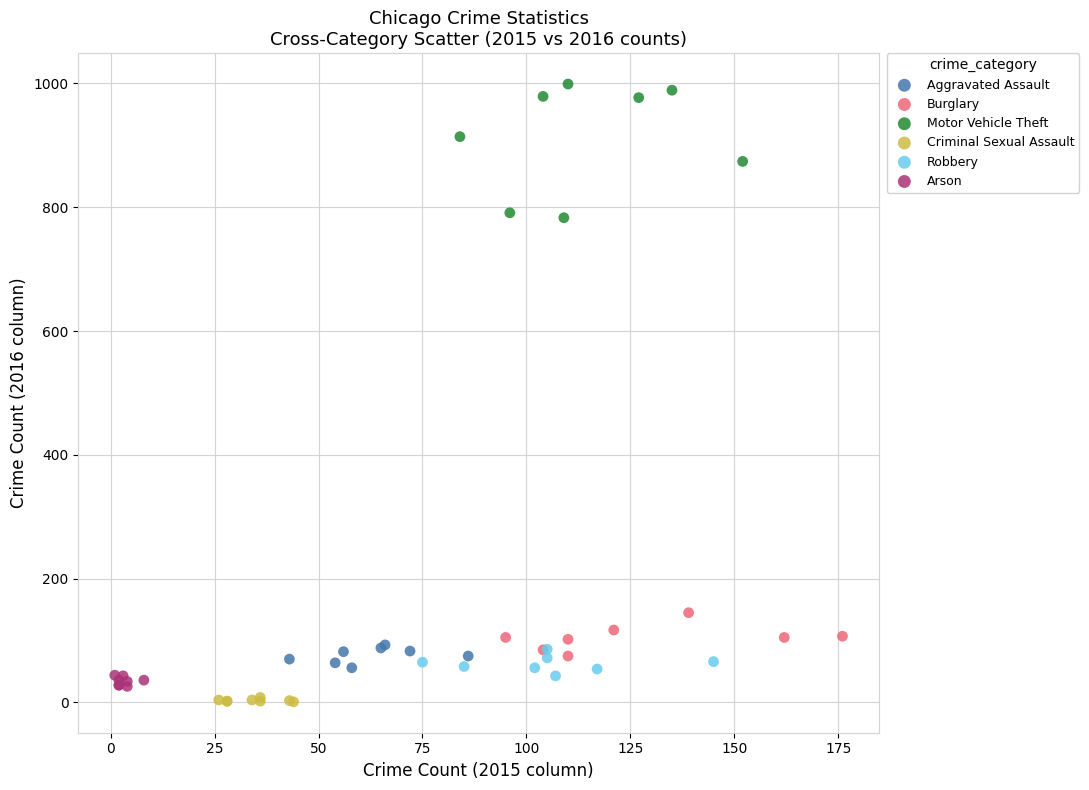

Which series contains the highest Y value?

Motor Vehicle Theft